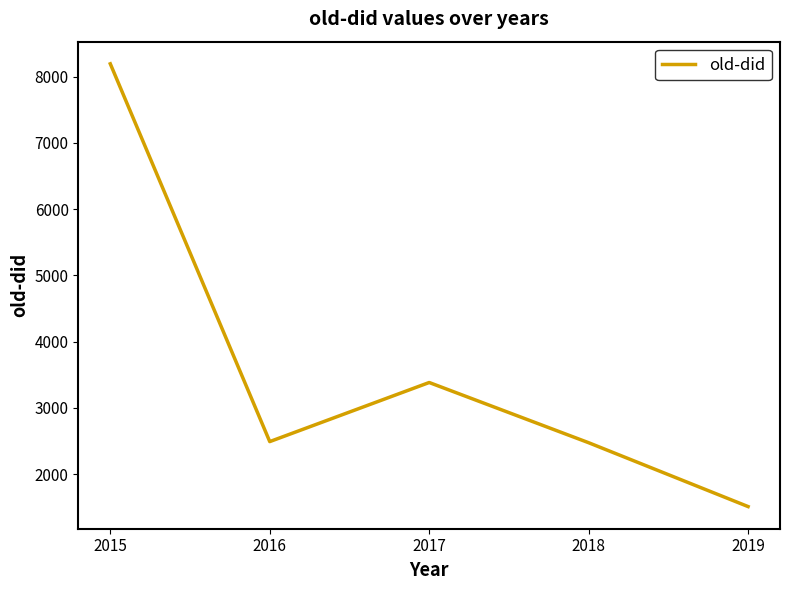

What is the change in value from 2015 to 2016?

-5703